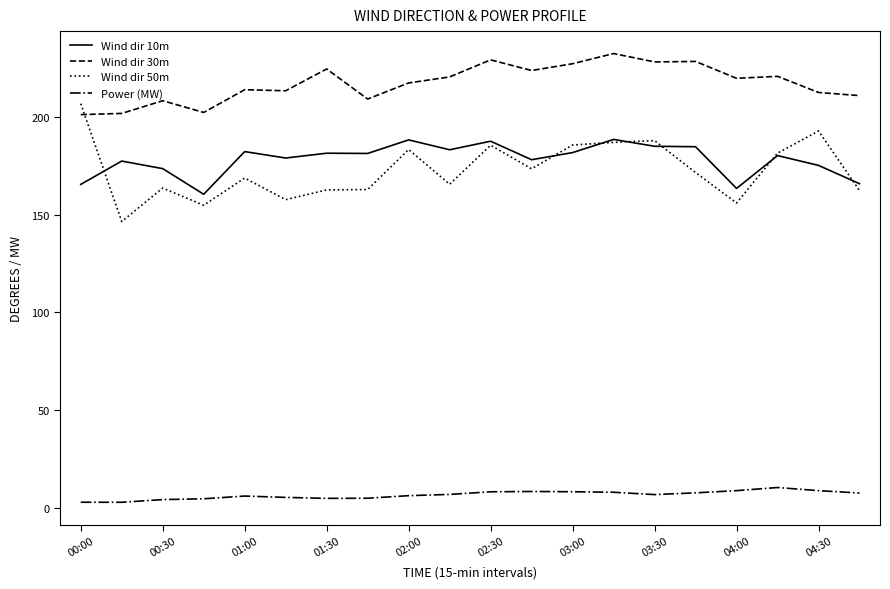

Which series has the largest total across all categories?

Wind dir 30m